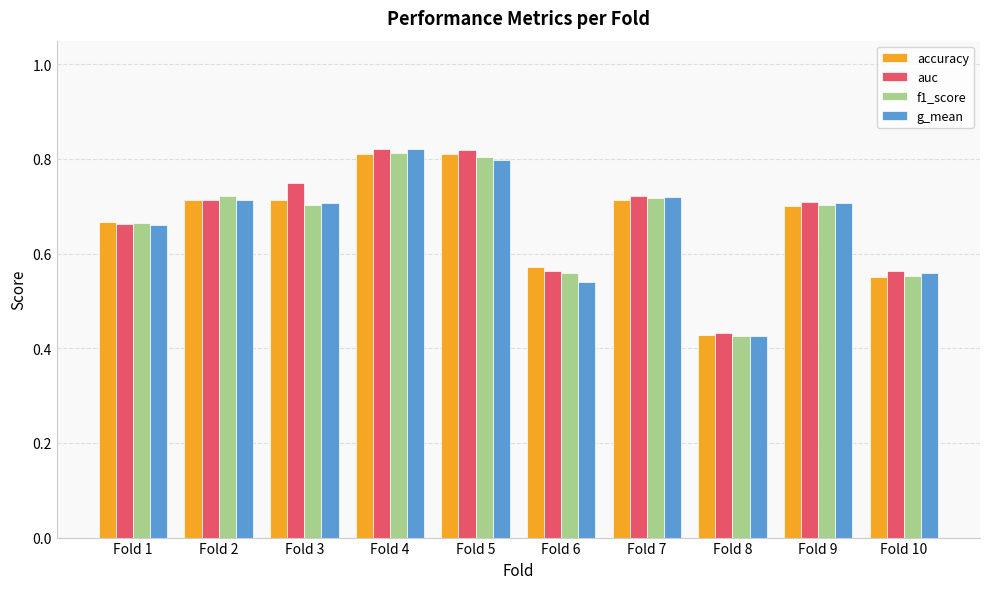

Between Fold 1 and Fold 2, which series saw the biggest shift?

f1_score